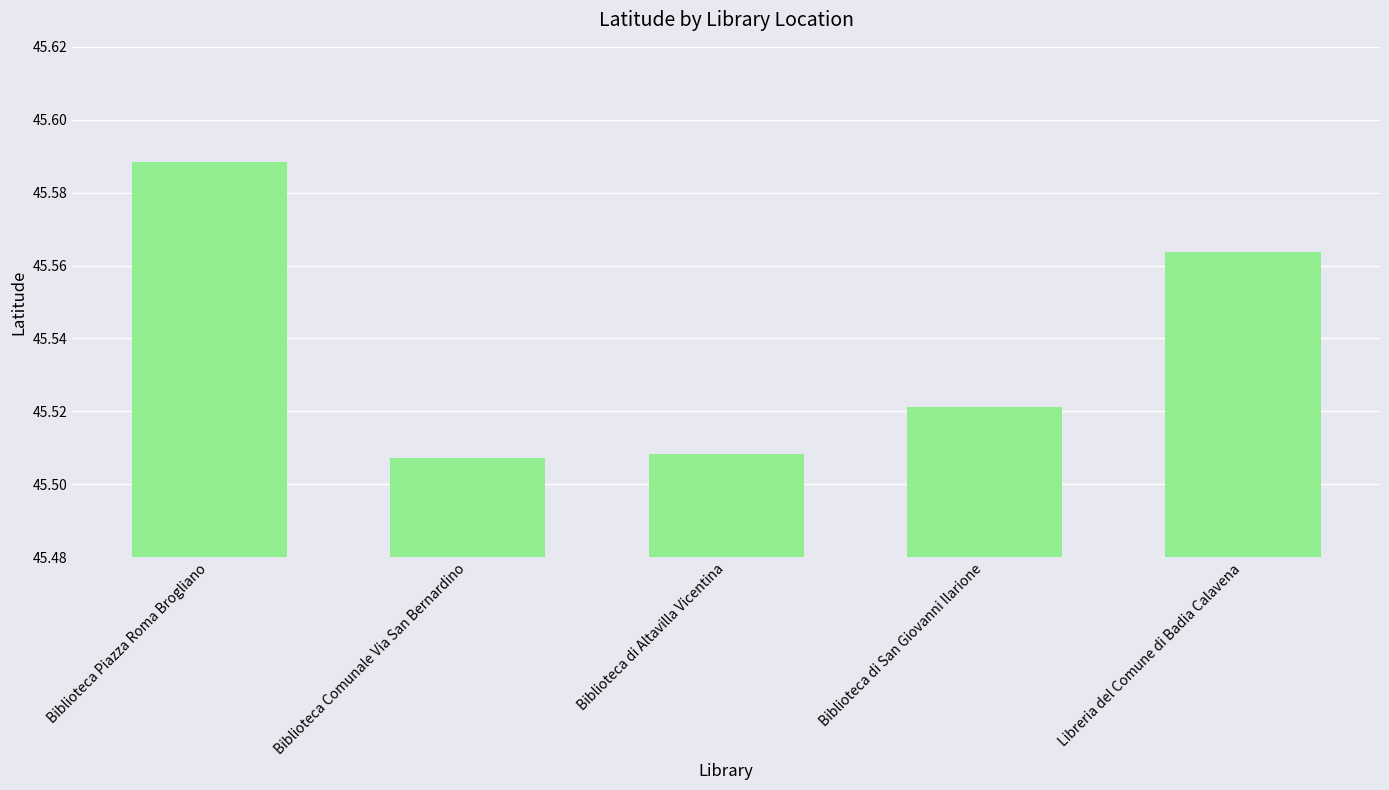

What is the label of the 4th bar from the left?

Biblioteca di San Giovanni Ilarione